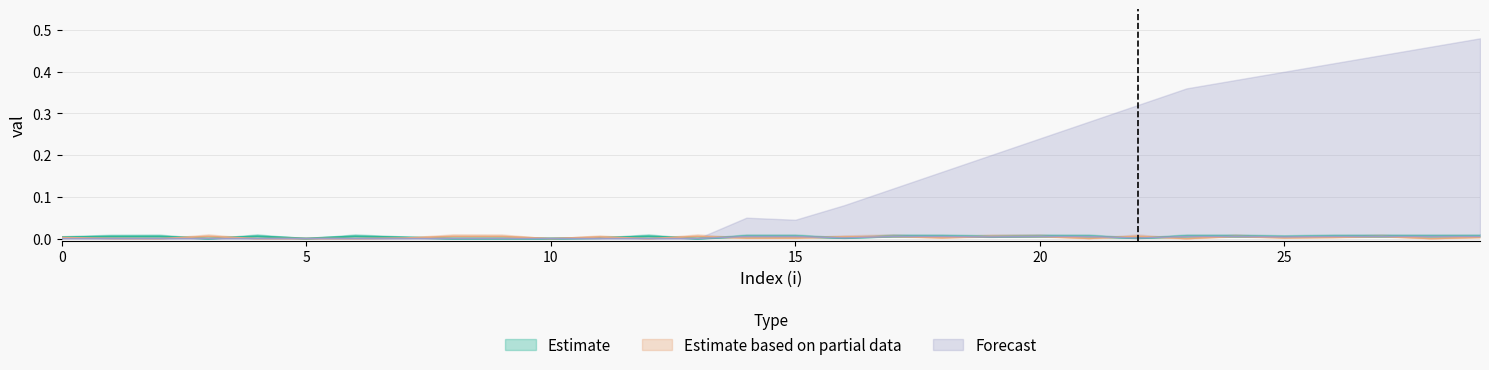

The Estimate series shows 0.0 at 22. True or false?

True